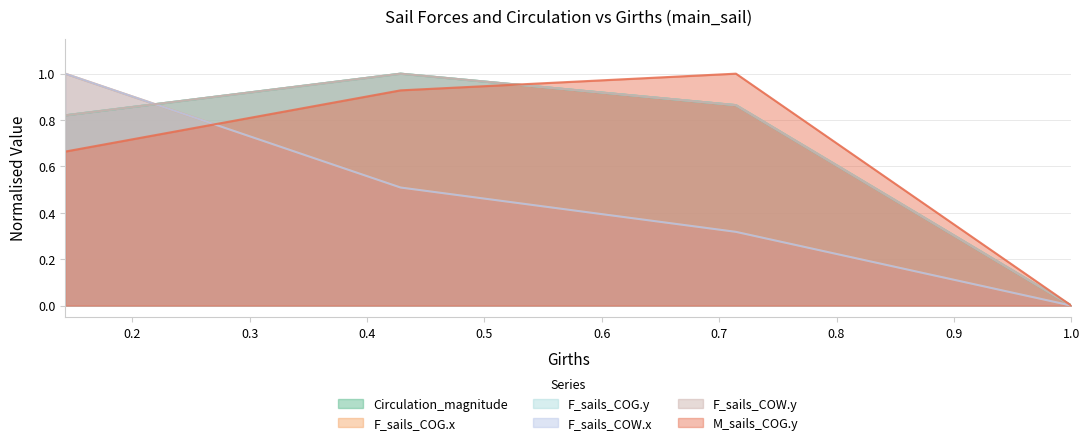

Does the chart display data point markers on the line(s)?

No